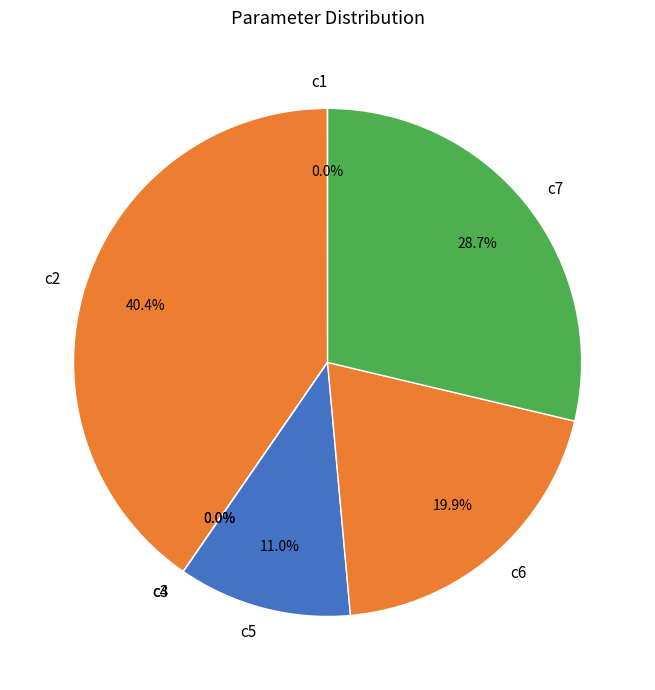

Between c5 and c6, which is larger?

c6